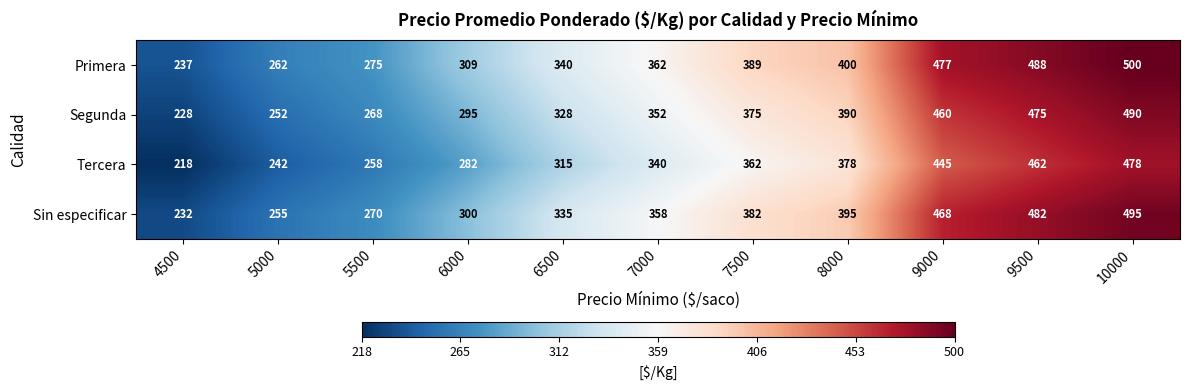

At which category is the sum across all series the highest?

10000